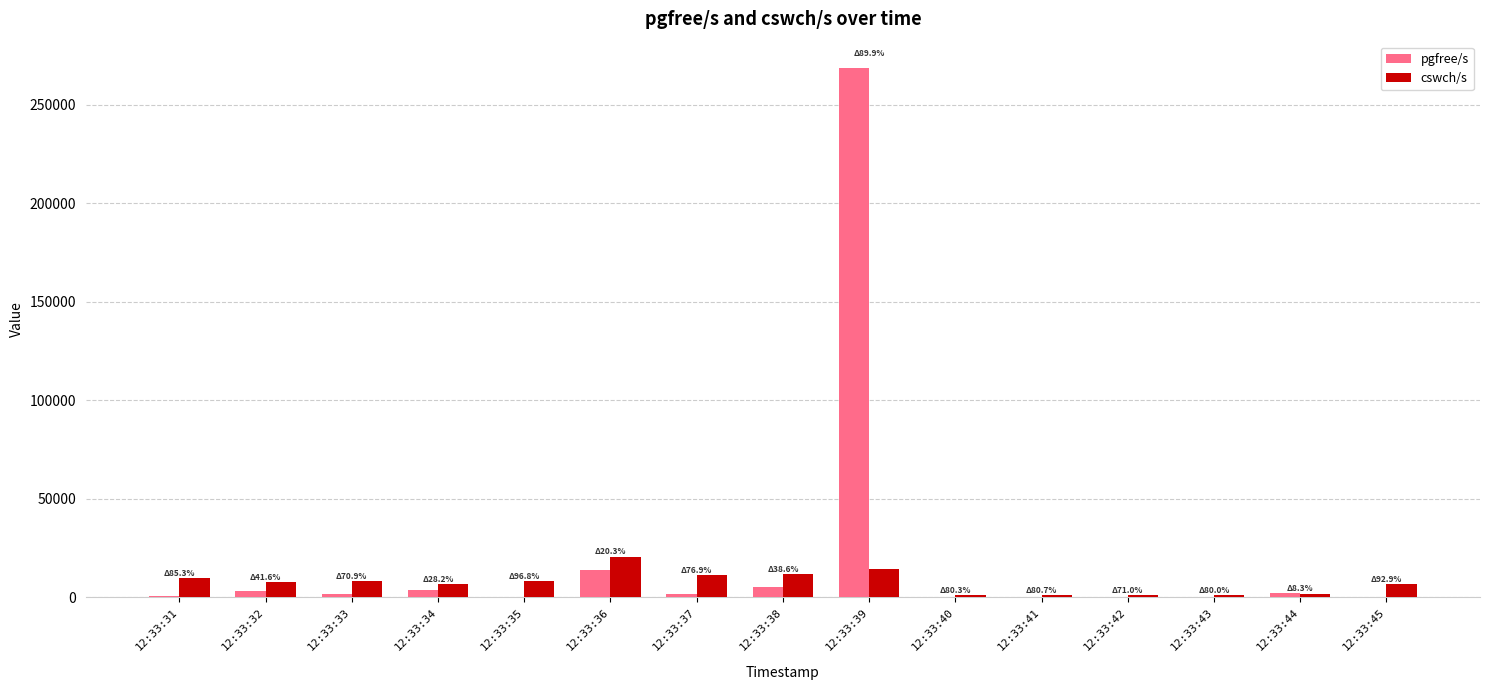

Which series has the largest total across all categories?

pgfree/s